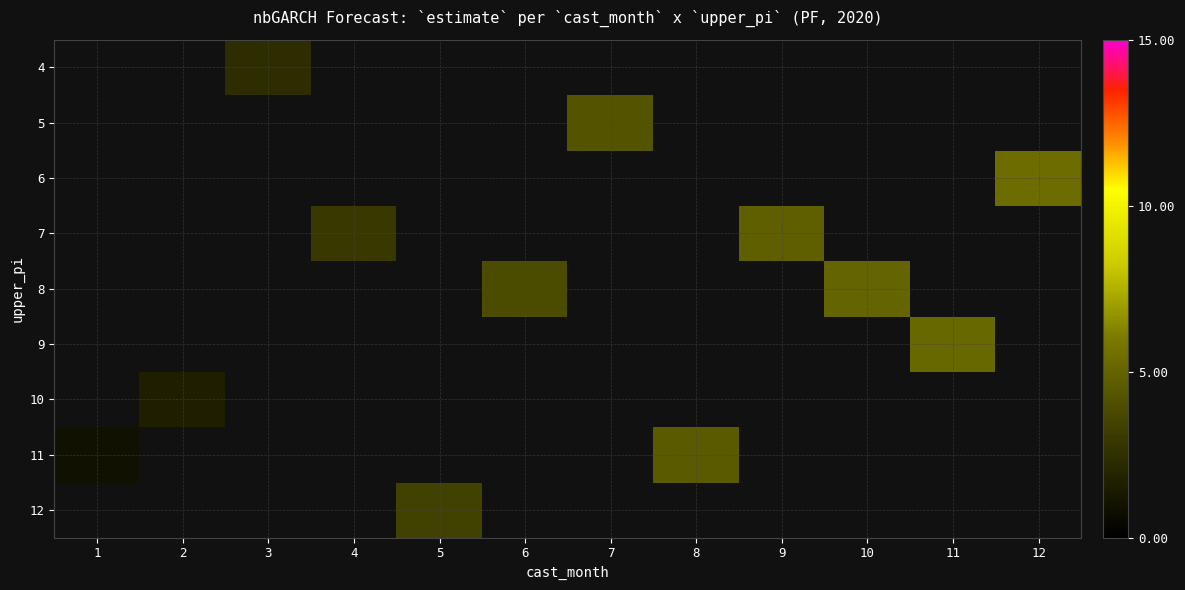

Count the number of categories in the chart.

12